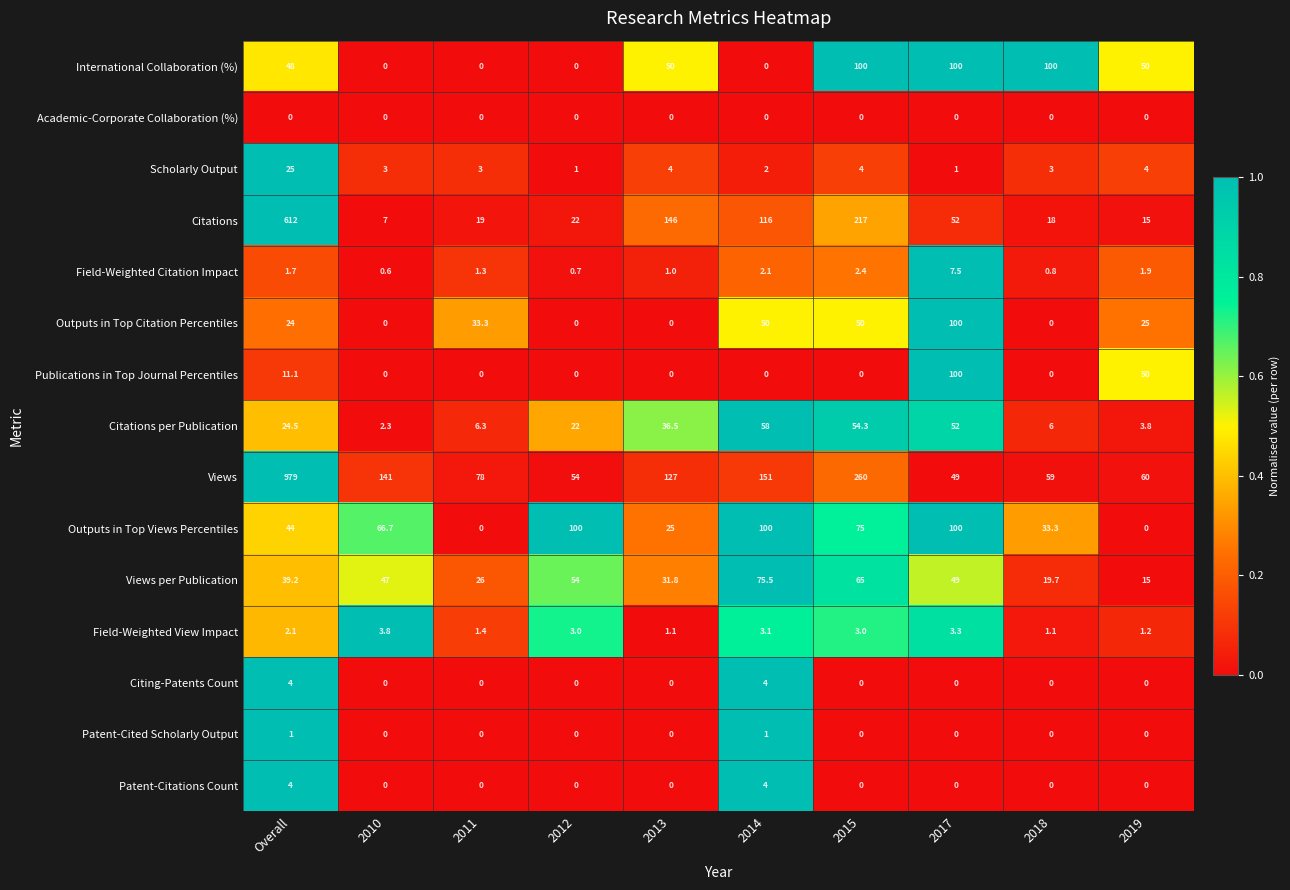

The value of Outputs in Top Views Percentiles at 2017 is 131.4. True or false?

False